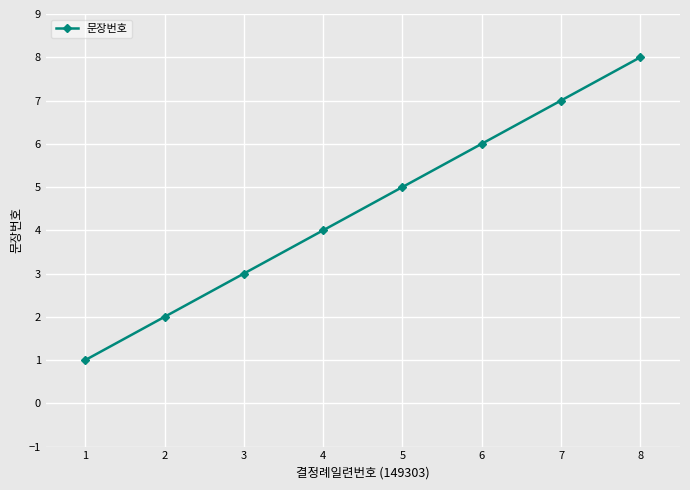

Rank the categories by value from lowest to highest.

1, 2, 3, 4, 5, 6, 7, 8